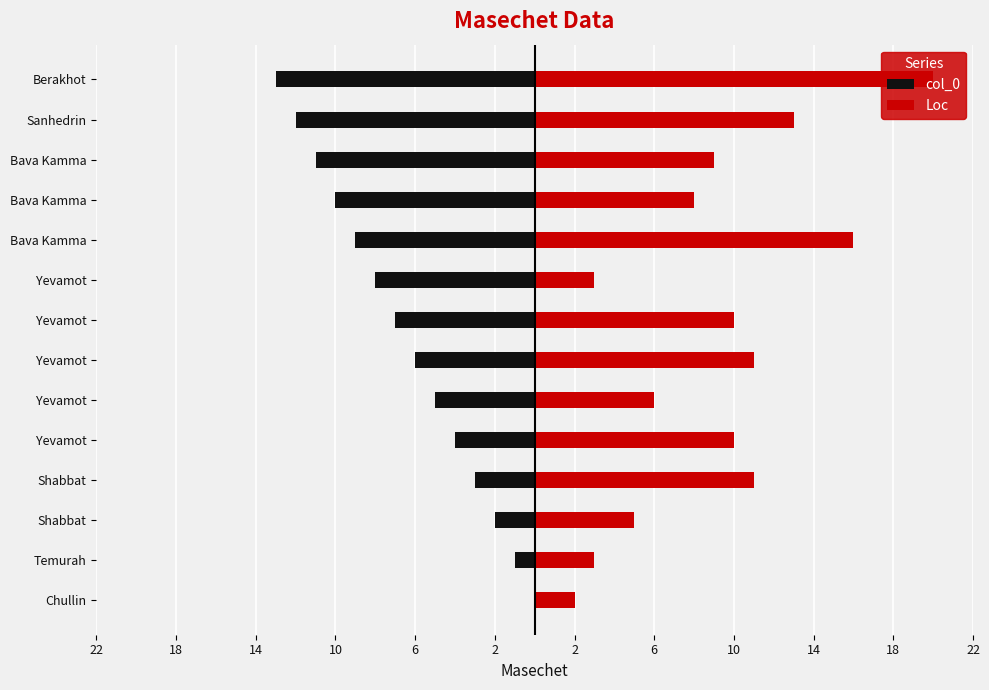

What is the minimum value for Loc?

2